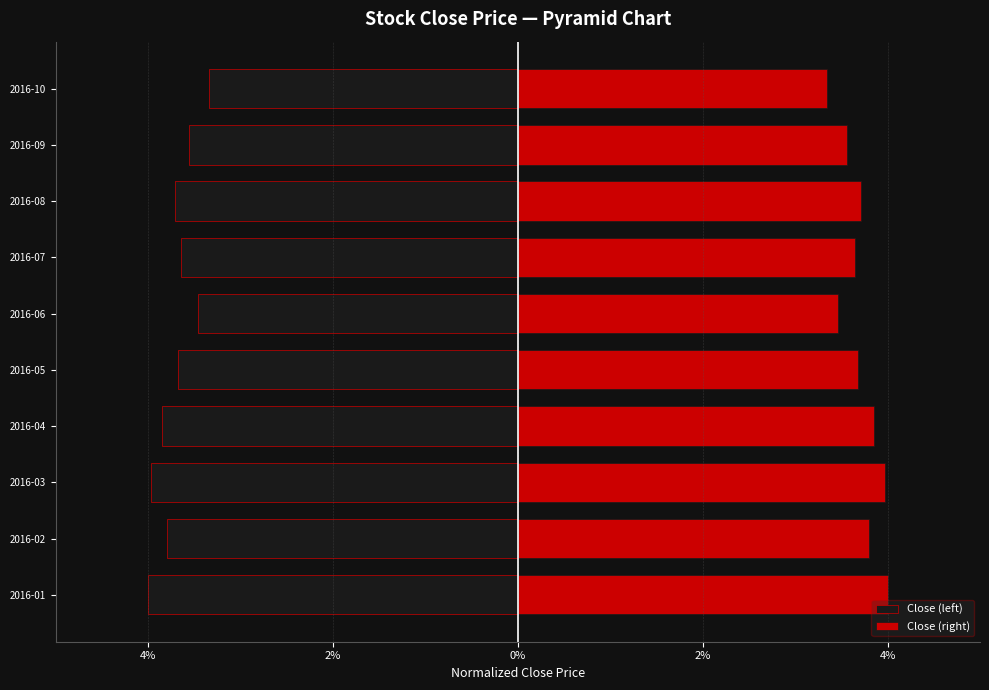

How many groups of bars are there?

10